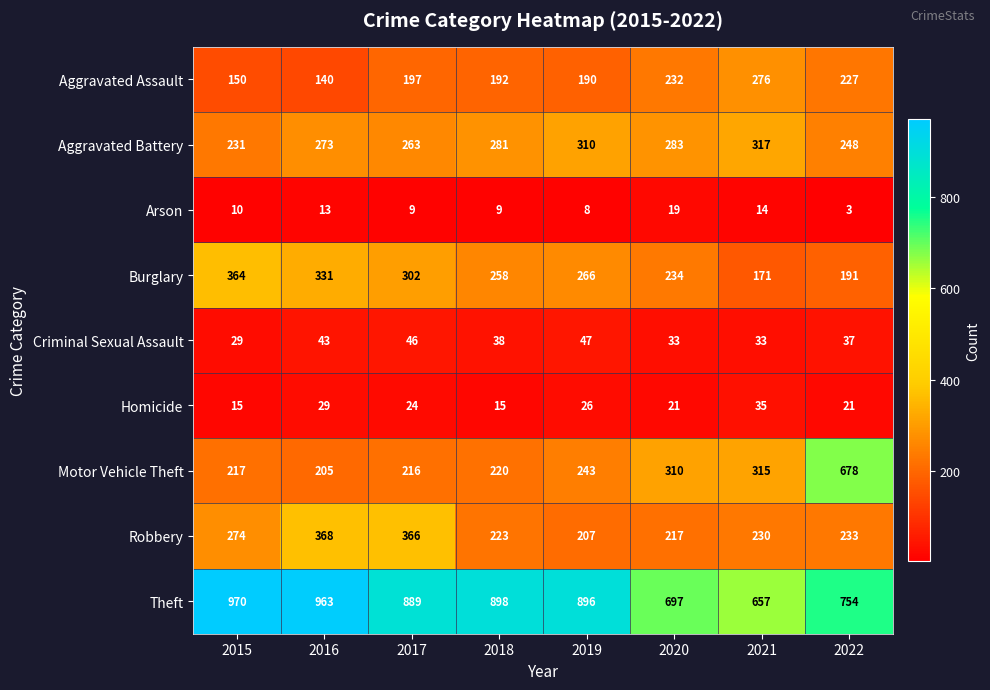

Between 2020 and 2022, which series saw the biggest shift?

Motor Vehicle Theft